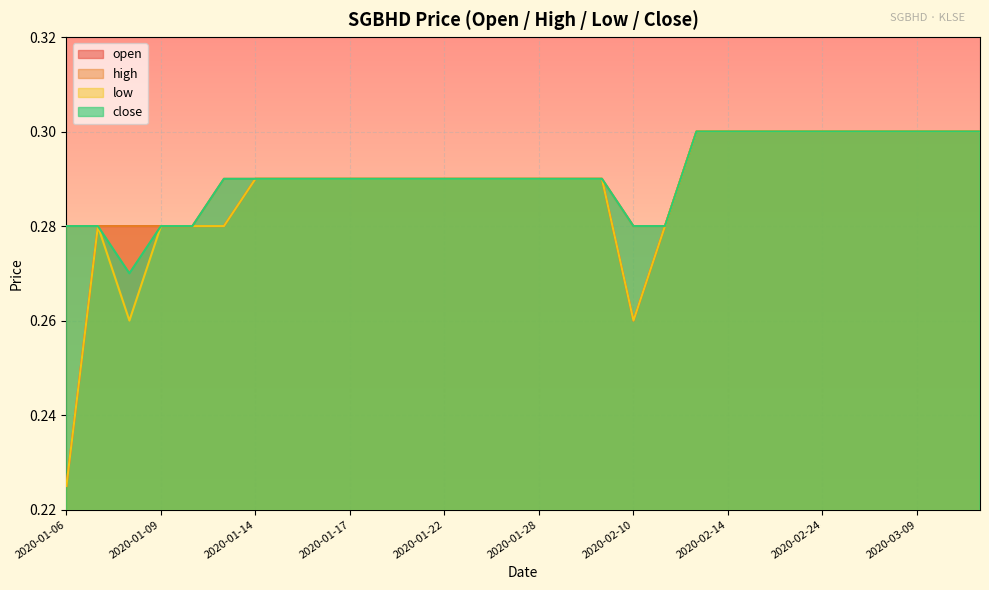

True or false: low has more than 2 points higher than both neighbors.

False